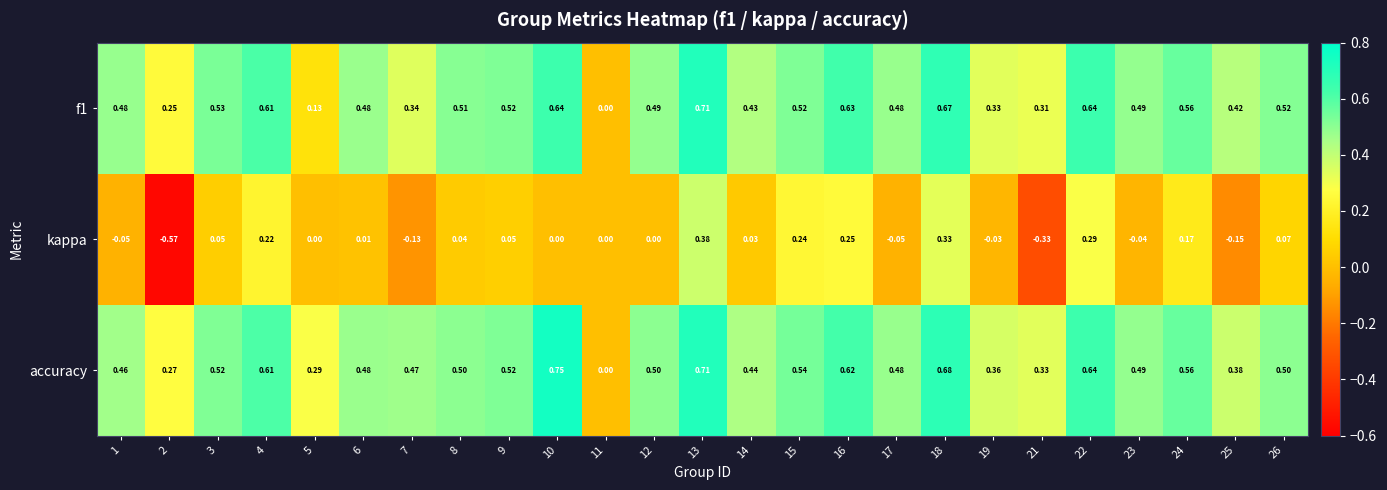

Which series has the widest spread of values?

kappa